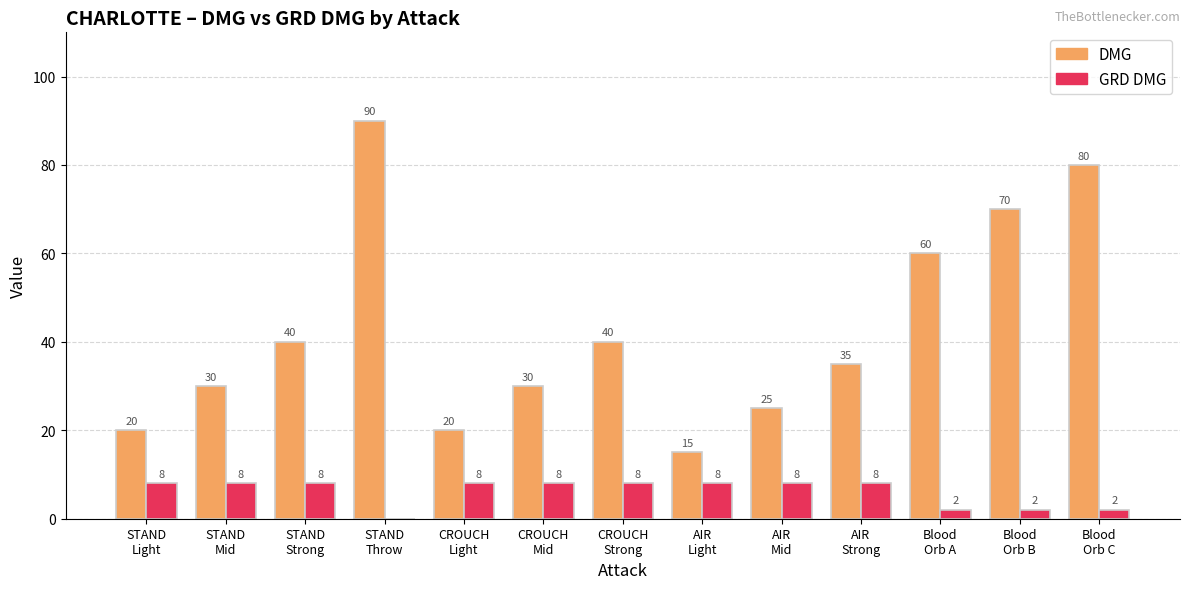

How many GRD DMG values are between 2 and 8?

12